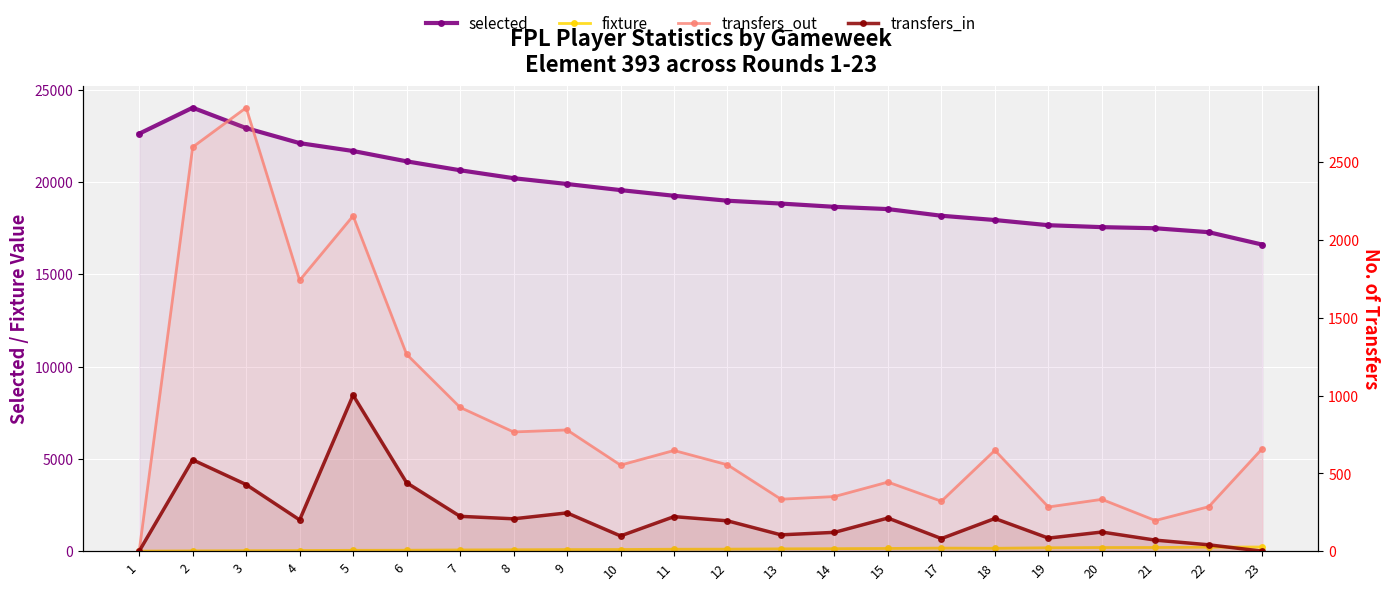

At which label does transfers_out first exceed 647?

2